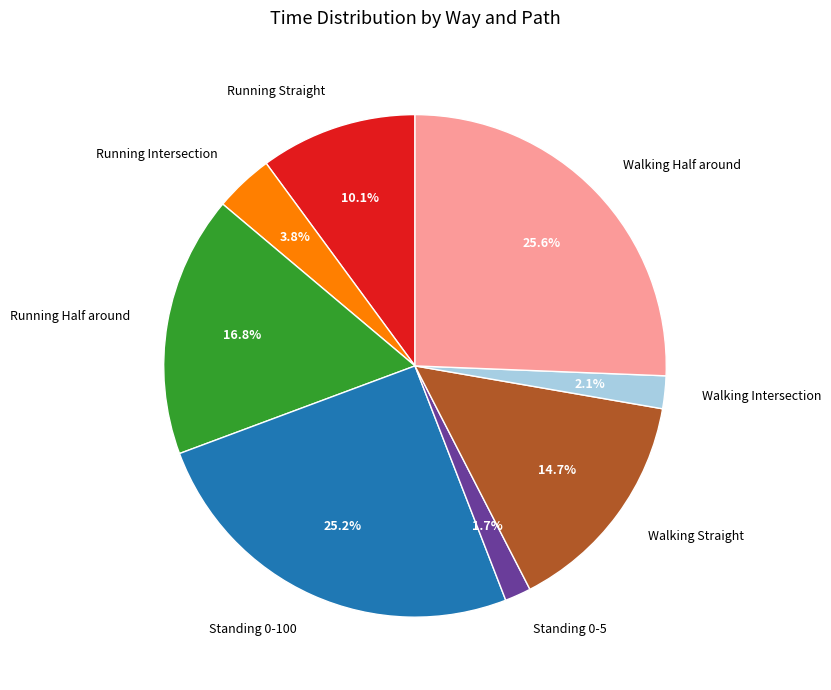

Approximately how many times larger is the value at Running Half around compared to Walking Half around?

0.7